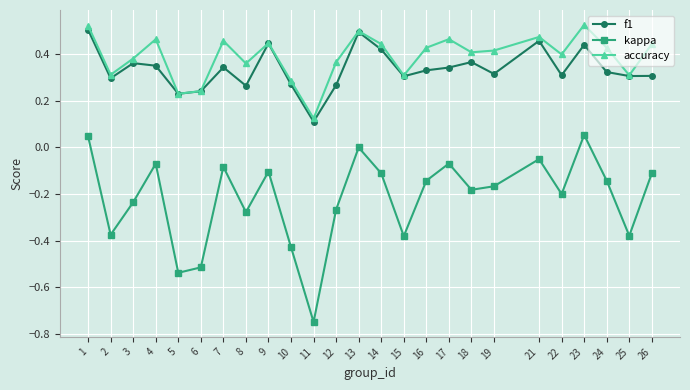

True or false: kappa and f1 cross at least once.

False